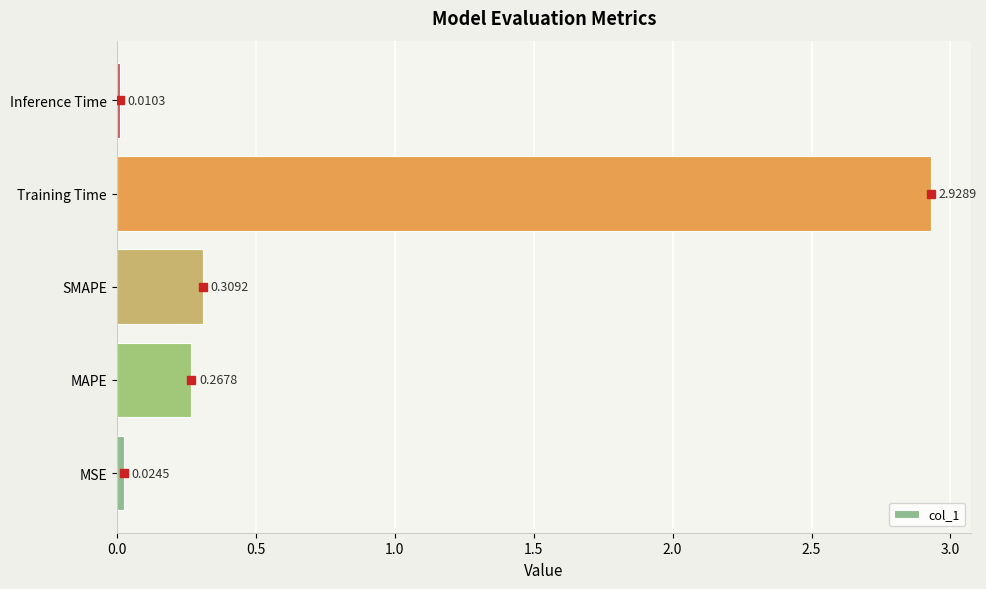

Which label corresponds to the largest value in the chart?

Training Time